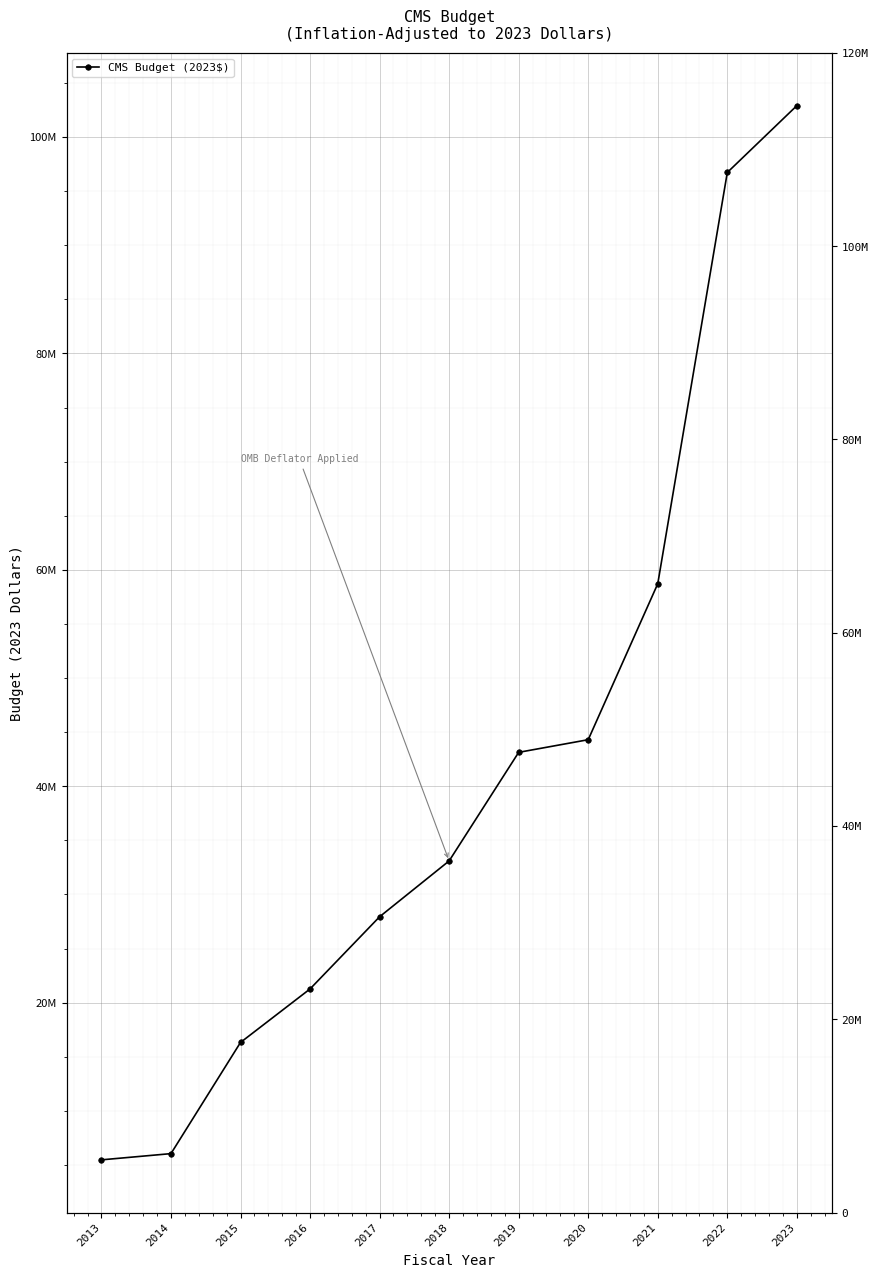

What is the difference between the maximum and second lowest values?

96850799.8